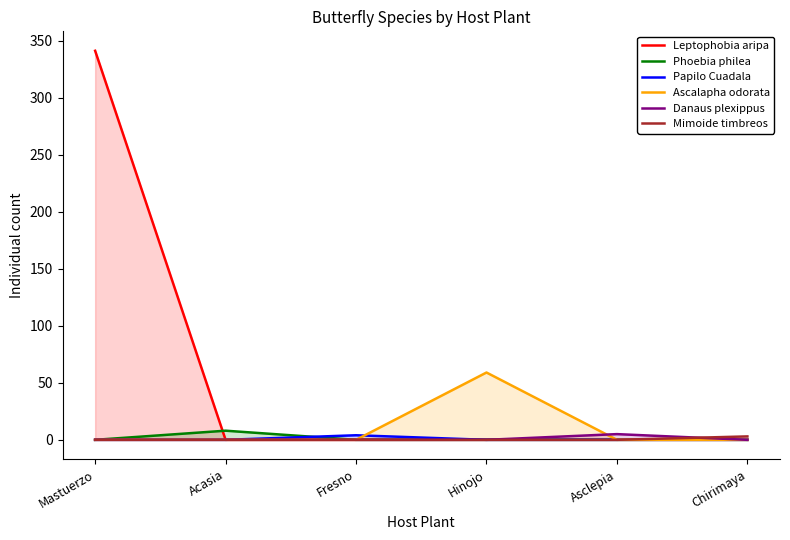

Reading right to left, transcribe all the data shown in this chart.

Leptophobia aripa: Chirimaya=0	Asclepia=0	Hinojo=0	Fresno=0	Acasia=0	Mastuerzo=341
Phoebia philea: Chirimaya=0	Asclepia=0	Hinojo=0	Fresno=0	Acasia=8	Mastuerzo=0
Papilo Cuadala: Chirimaya=0	Asclepia=0	Hinojo=0	Fresno=4	Acasia=0	Mastuerzo=0
Ascalapha odorata: Chirimaya=0	Asclepia=0	Hinojo=59	Fresno=0	Acasia=0	Mastuerzo=0
Danaus plexippus: Chirimaya=0	Asclepia=5	Hinojo=0	Fresno=0	Acasia=0	Mastuerzo=0
Mimoide timbreos: Chirimaya=3	Asclepia=0	Hinojo=0	Fresno=0	Acasia=0	Mastuerzo=0